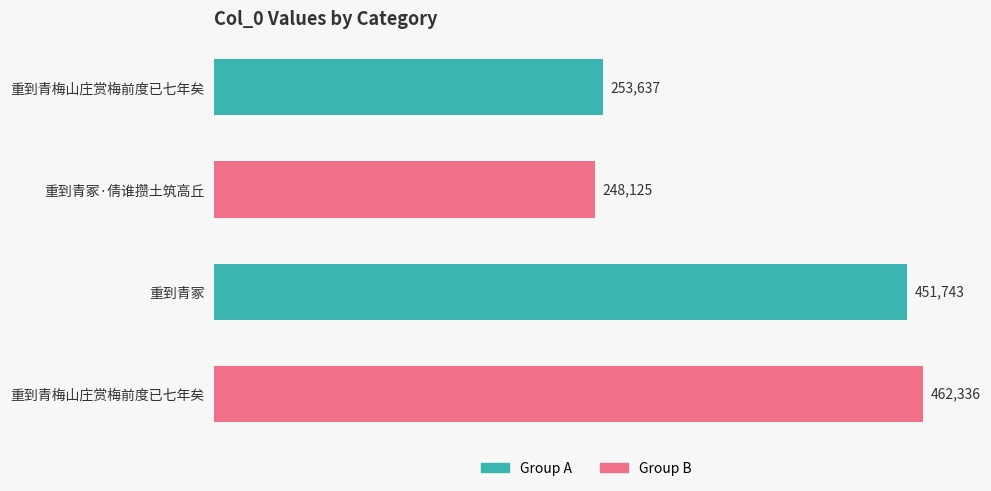

How many bars are there in total?

4